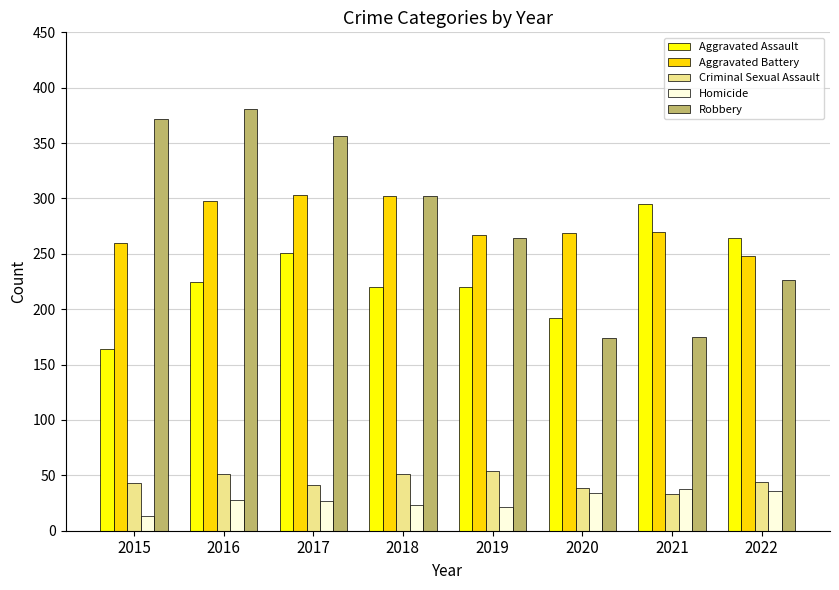

What is the maximum value for Criminal Sexual Assault?

54